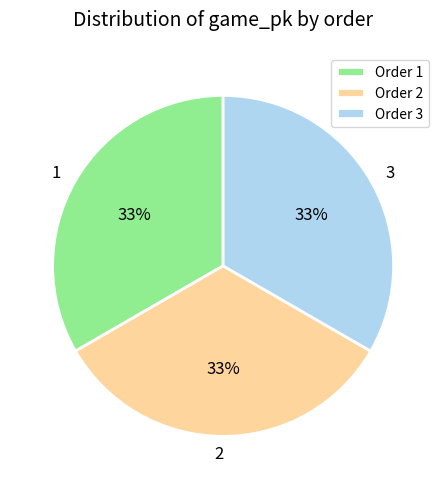

Approximately how many times larger is the value at 3 compared to 1?

1.0